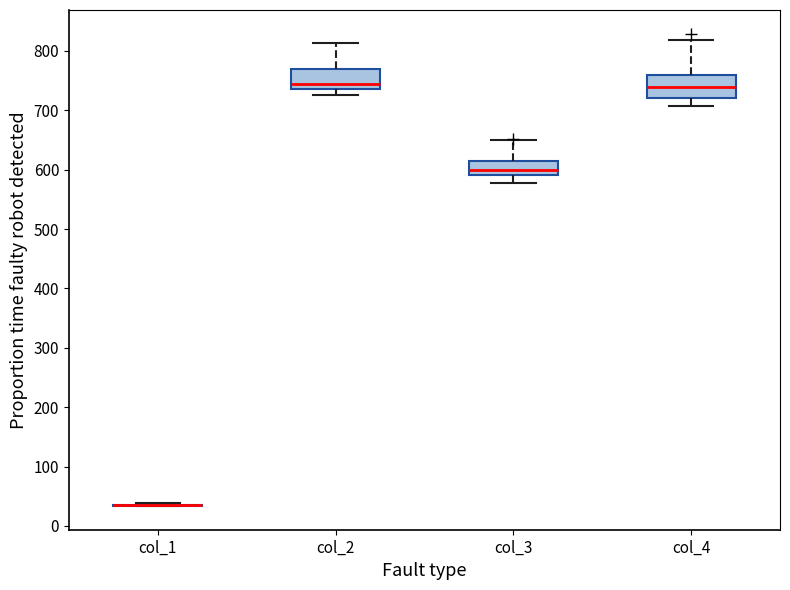

Where does the upper whisker of the box for col_4 end on the y-axis? The values are not printed on the chart, so give them approximately, as read against the axis.

820